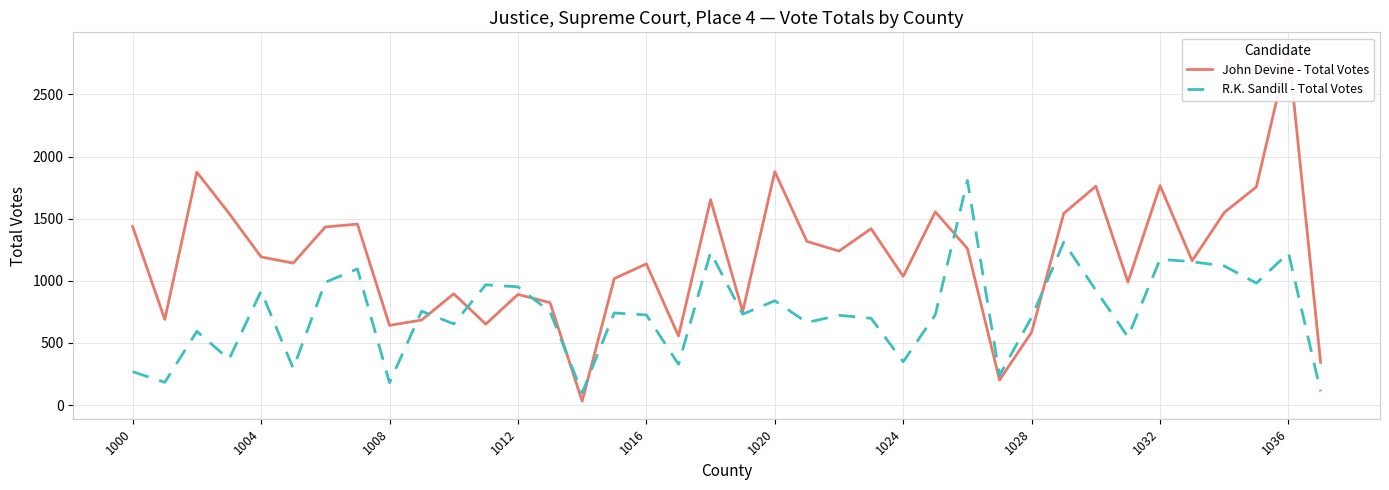

True or false: R.K. Sandill - Total Votes has a value of 348 at 1024.

True